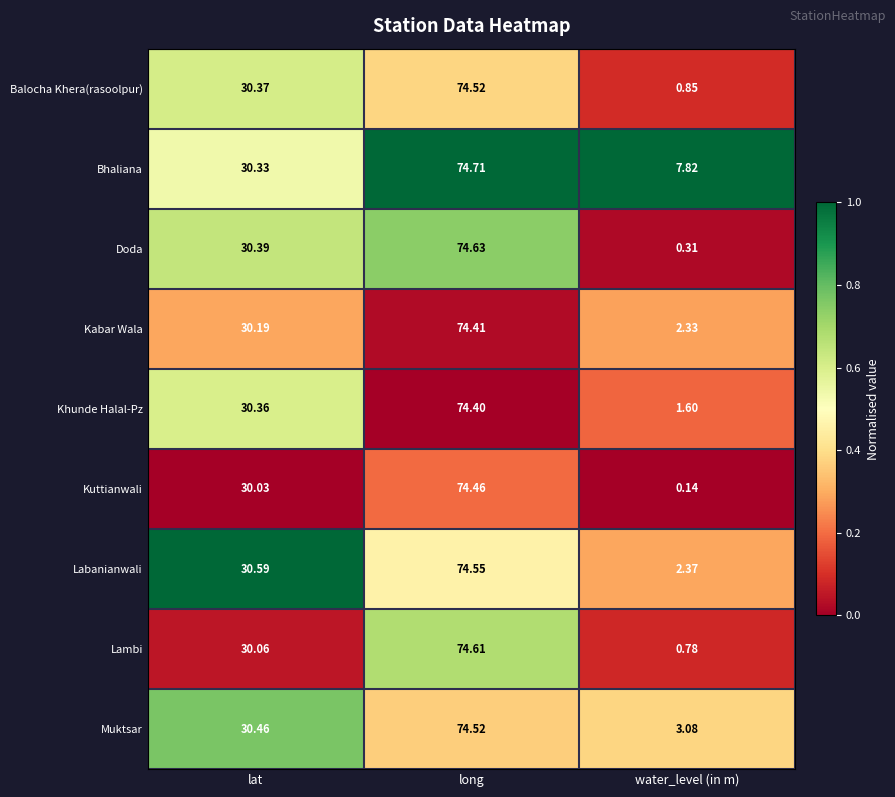

What is the spread (max minus min) of values at lat?

0.6